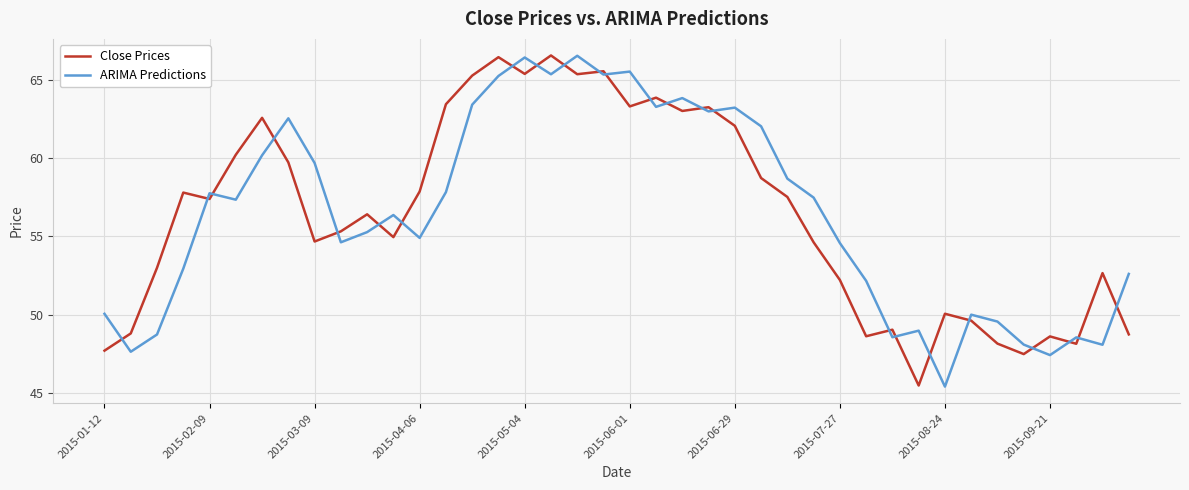

What is the highest value of the Close Prices series?

66.6